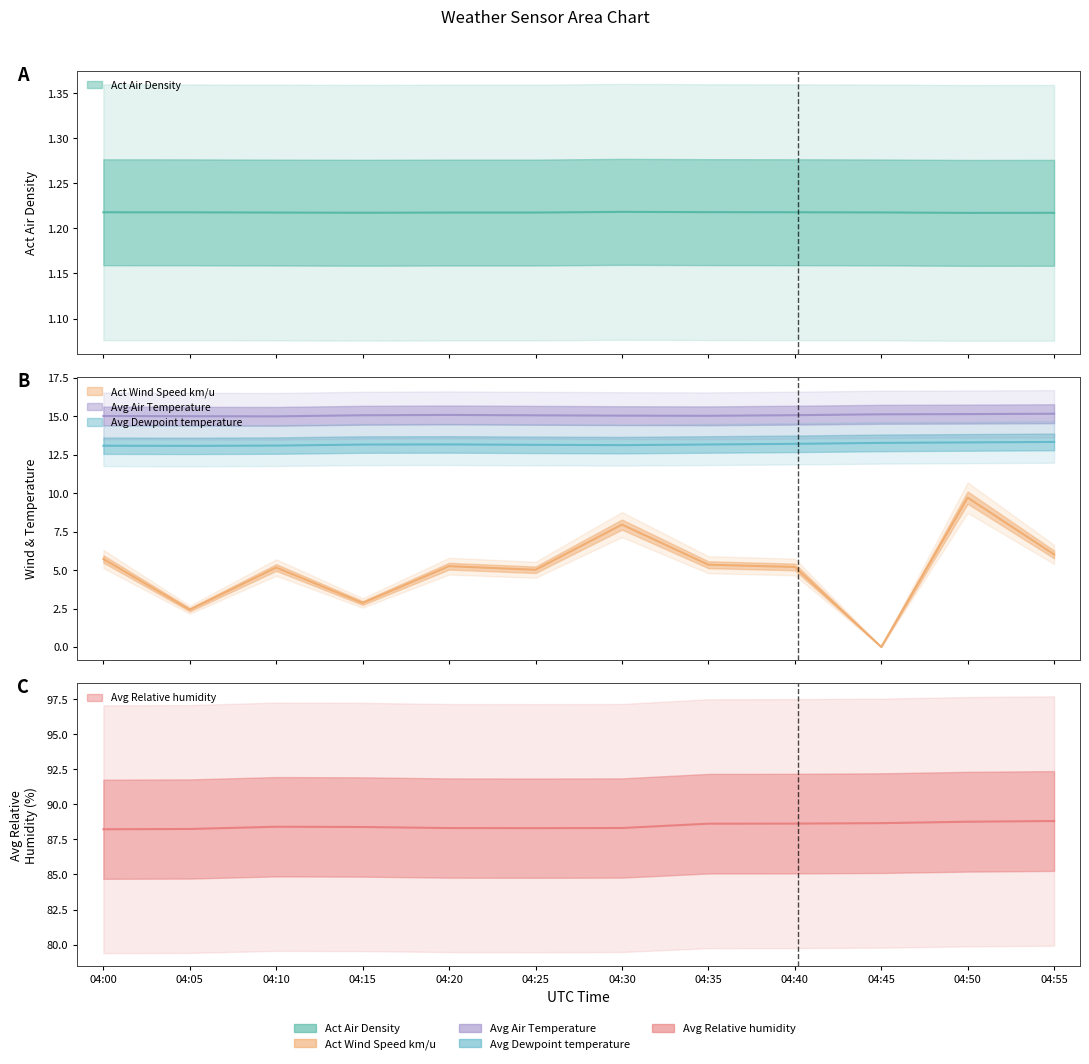

True or false: Avg Relative humidity and Avg Air Temperature intersect in this chart.

False